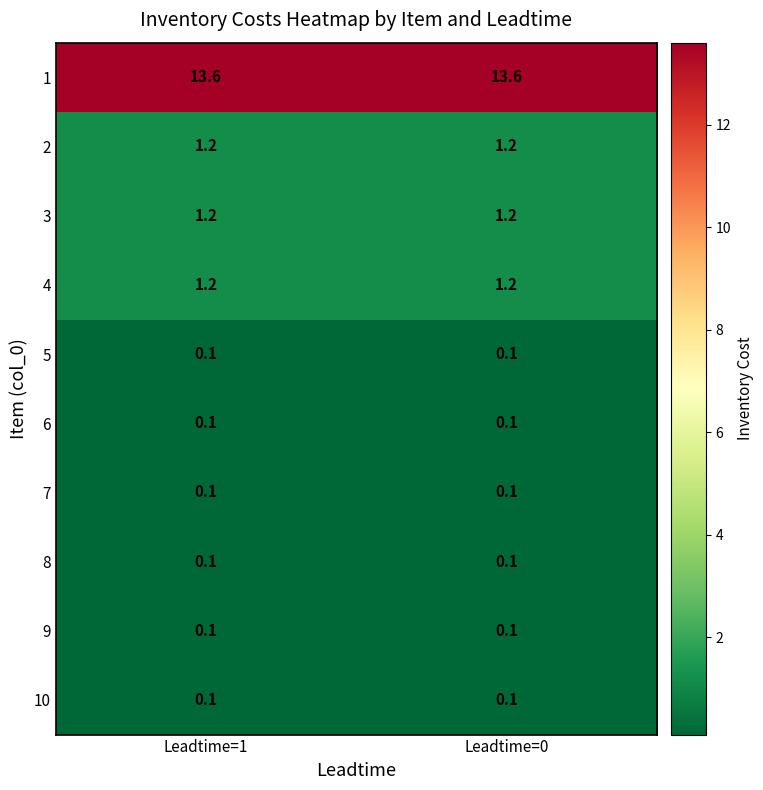

Reading left to right, transcribe all the data shown in this chart.

1: 13.6	13.6
2: 1.2	1.2
3: 1.2	1.2
4: 1.2	1.2
5: 0.1	0.1
6: 0.1	0.1
7: 0.1	0.1
8: 0.1	0.1
9: 0.1	0.1
10: 0.1	0.1